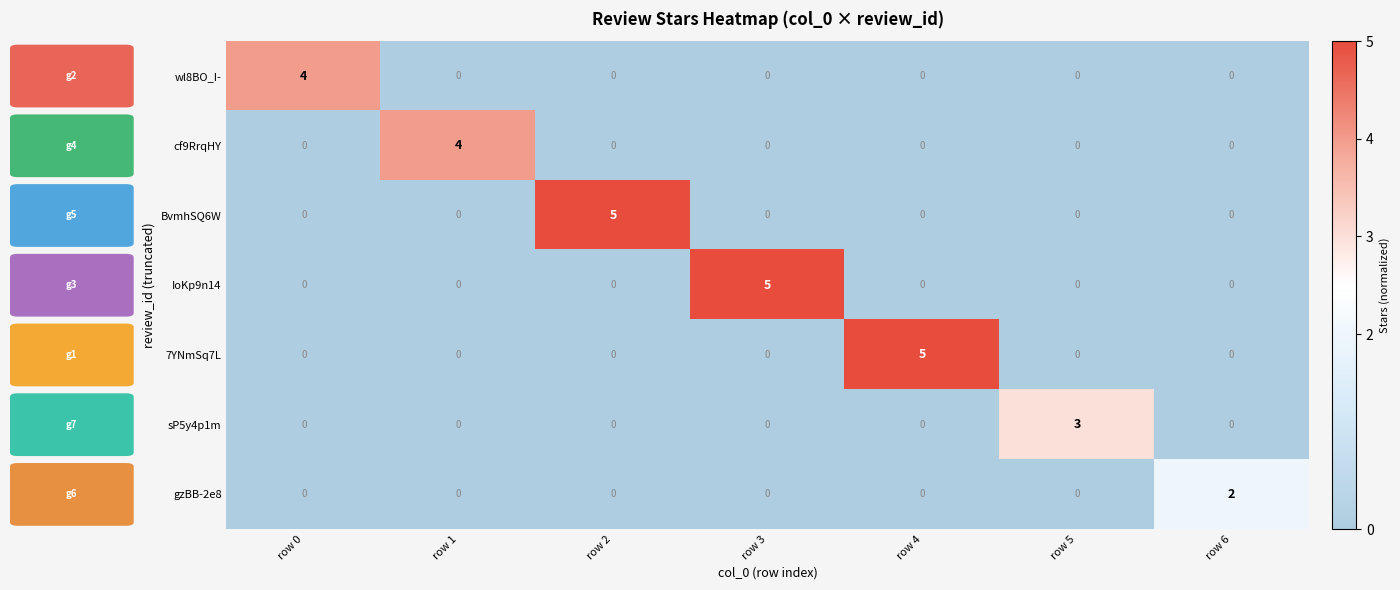

Count the BvmhSQ6W values in the range 0 to 1.

6